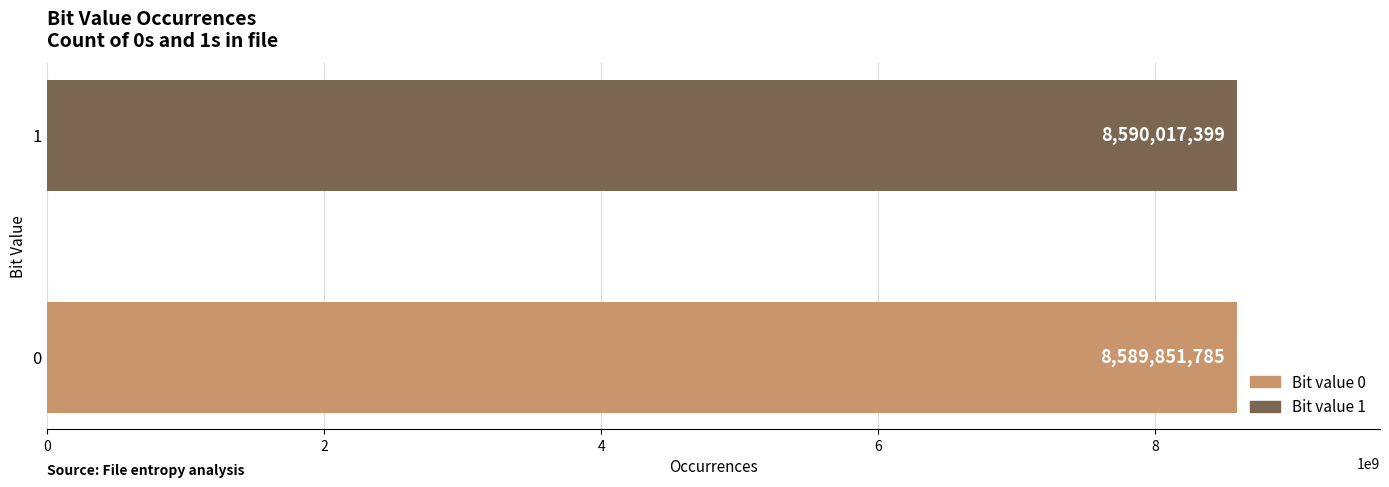

Reading top to bottom, what are all the values shown in this chart?

1=8590017399	0=8589851785